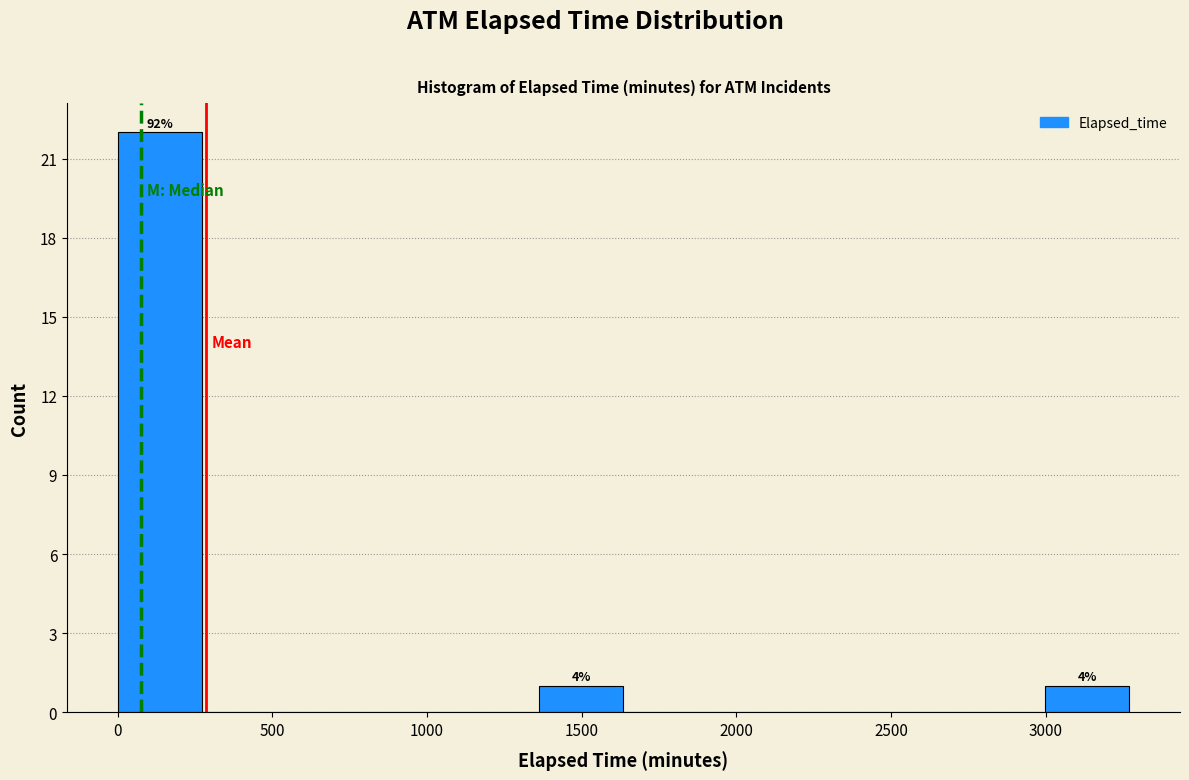

Which range on the x-axis has the tallest bar?

0 to 250